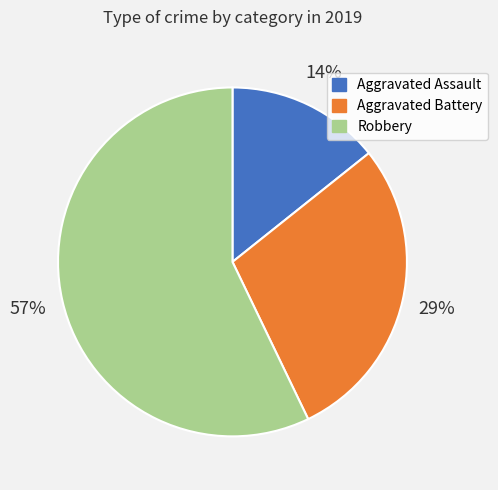

To the nearest percent, what is the average slice percentage?

33%